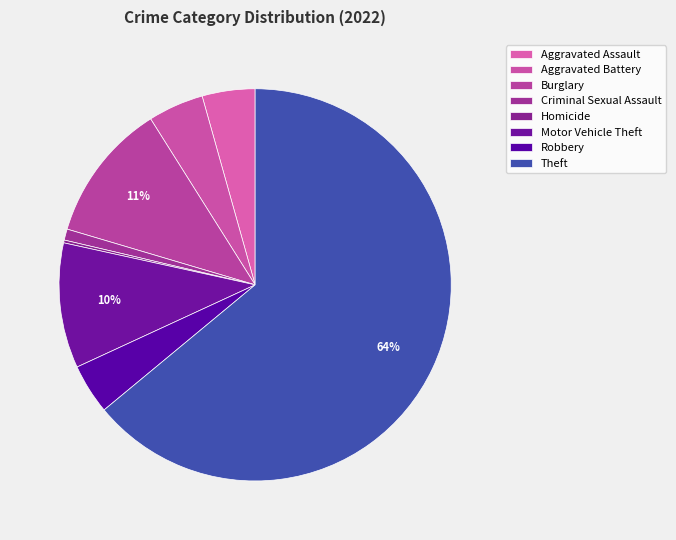

What is the ratio of the value at Robbery to the value at Burglary?

0.4